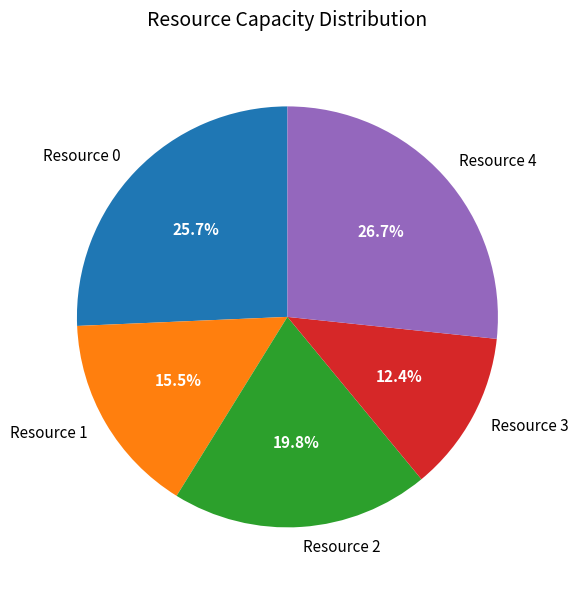

Count the number of slices in the pie.

5